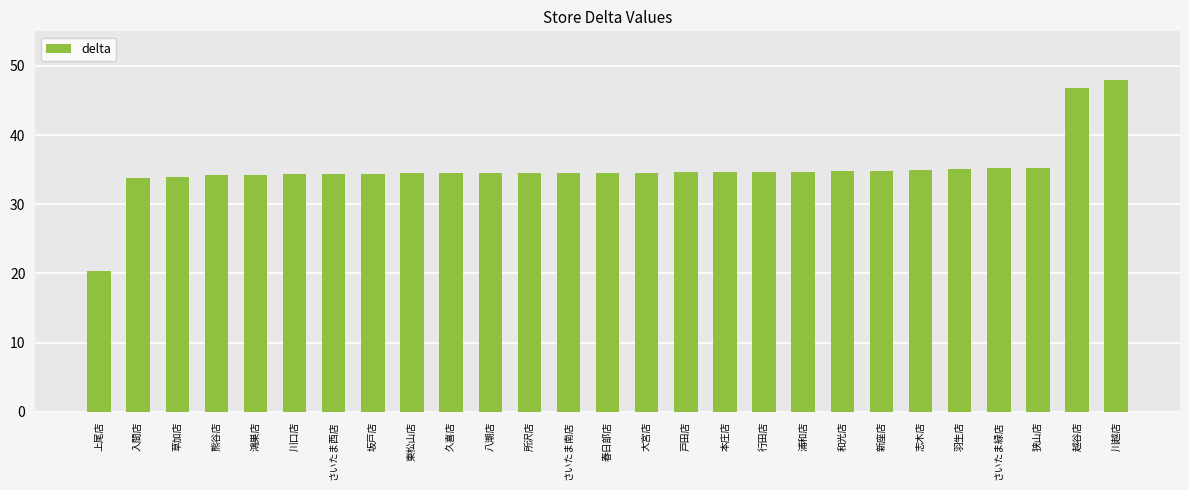

What is the ratio of the value at 羽生店 to the value at 大宮店?

1.0